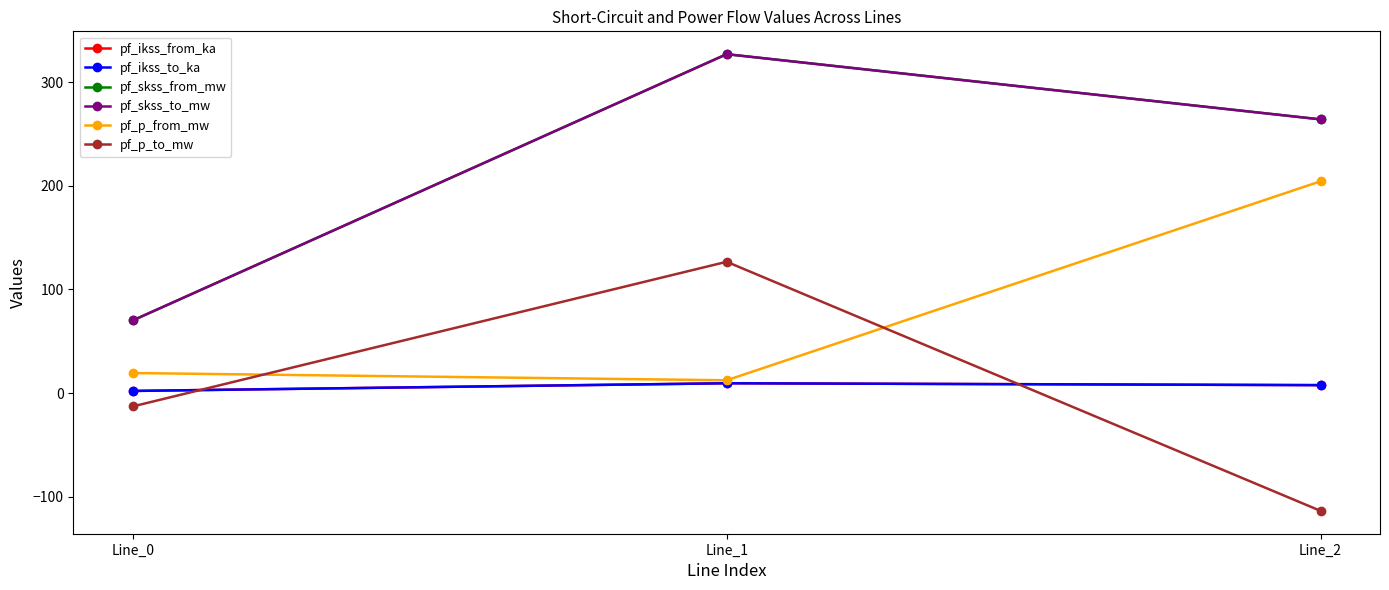

At which category is the sum across all series the highest?

Line_1